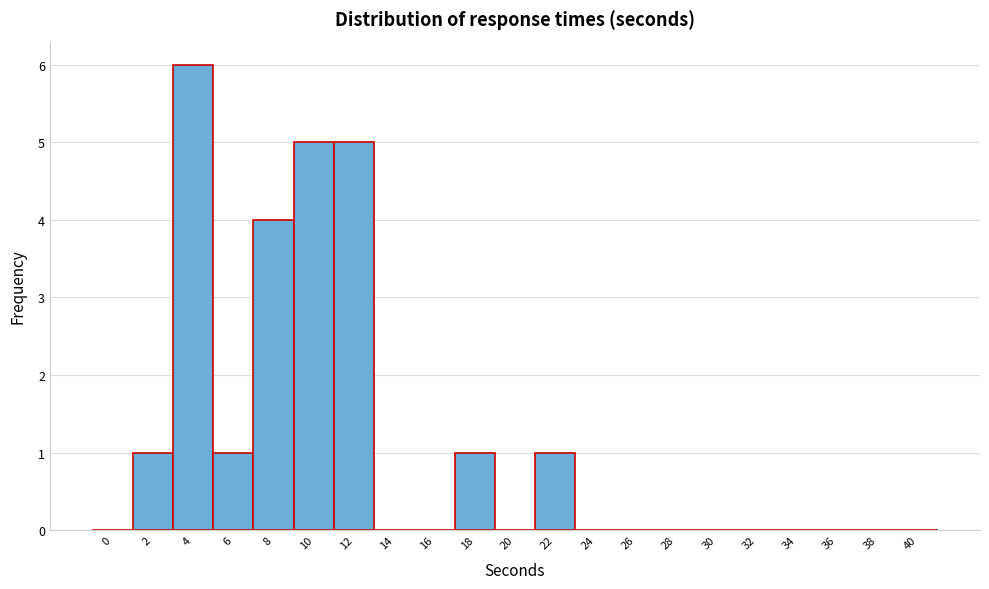

Reading left to right, list every bar in this chart as the range it spans on the x-axis followed by its height. The values are not printed on the chart, so give them approximately, as read against the axis.

-1 to 1: 0
1 to 3: 1
3 to 5: 6
5 to 7: 1
7 to 9: 4
9 to 11: 5
11 to 13: 5
13 to 15: 0
15 to 17: 0
17 to 19: 1
19 to 21: 0
21 to 23: 1
23 to 25: 0
25 to 27: 0
27 to 29: 0
29 to 31: 0
31 to 33: 0
33 to 35: 0
35 to 37: 0
37 to 39: 0
39 to 41: 0